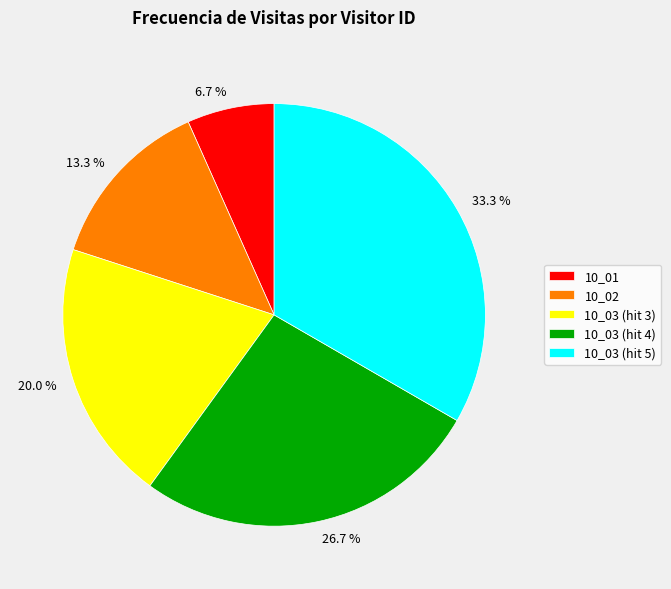

To the nearest percent, what percentage of the pie is 10_03 (hit 5)?

33%